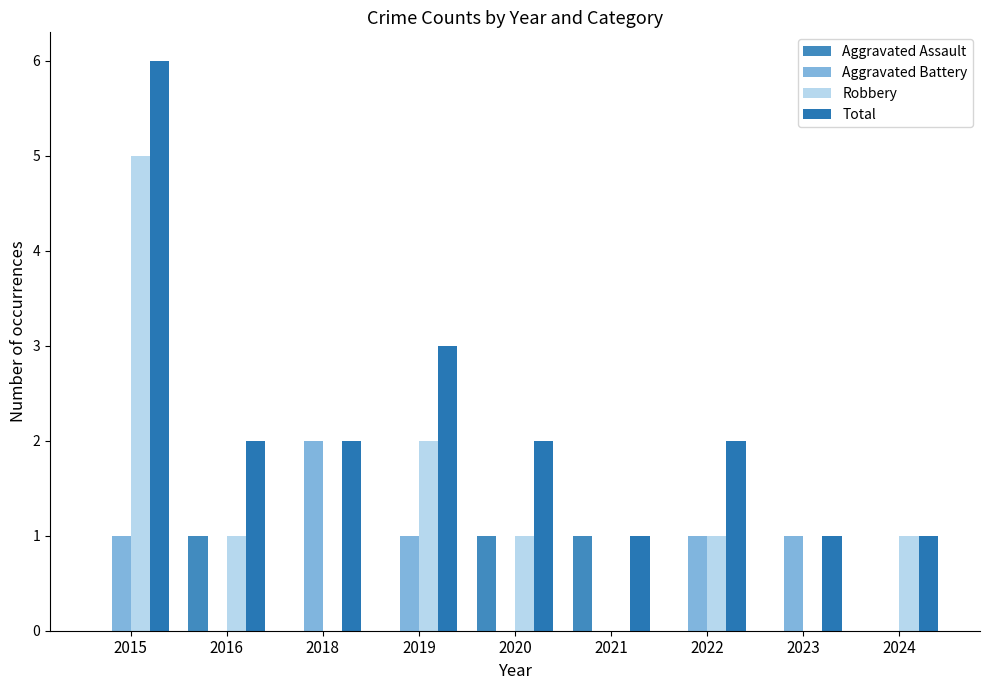

Count the number of categories in the chart.

9